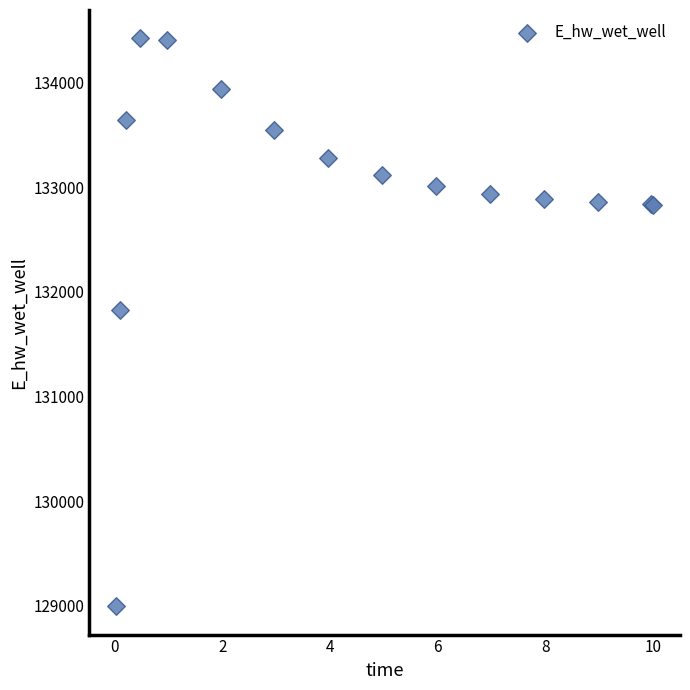

What Y value in the scatter plot is closest to 131709?

131827.2